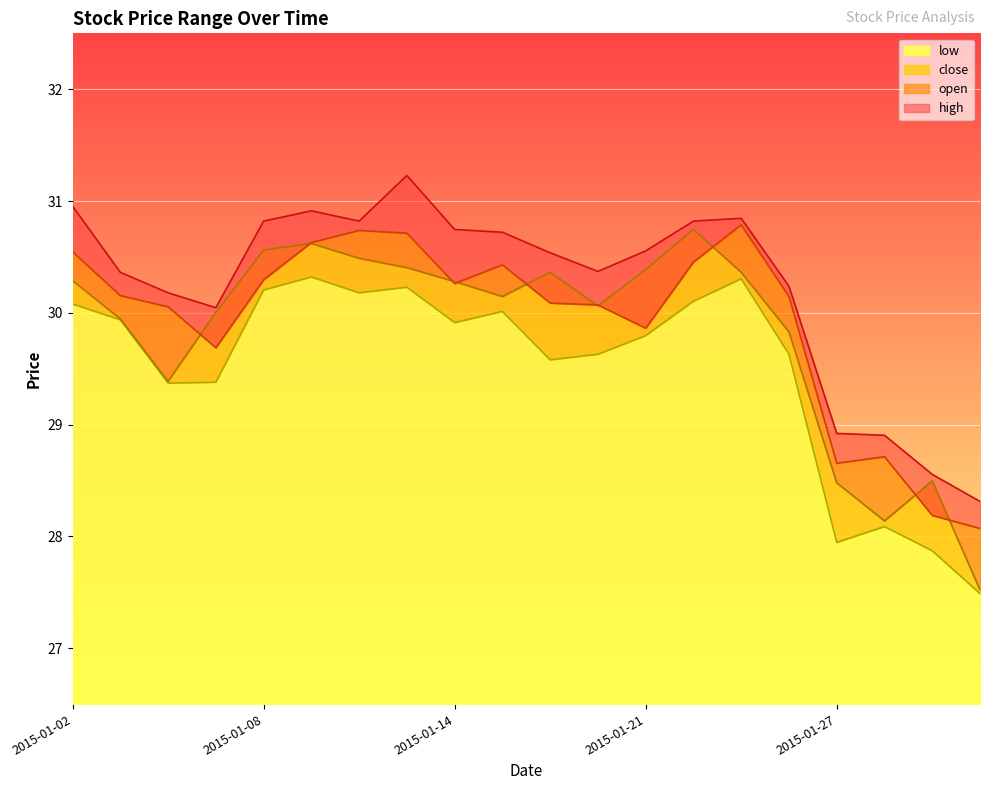

How many categories are shown in the chart?

20